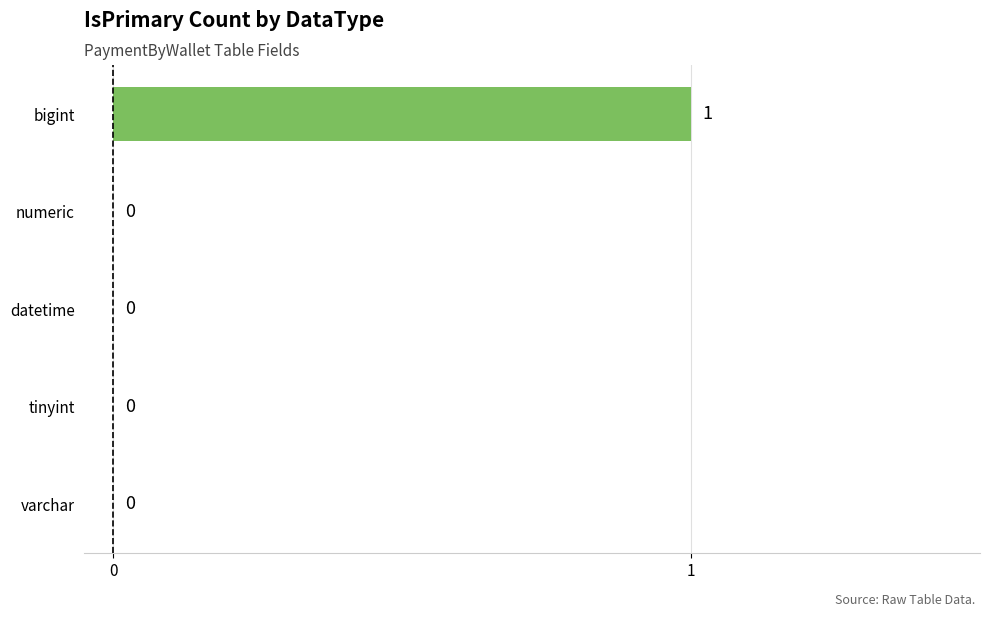

What is the maximum value shown in the chart?

1